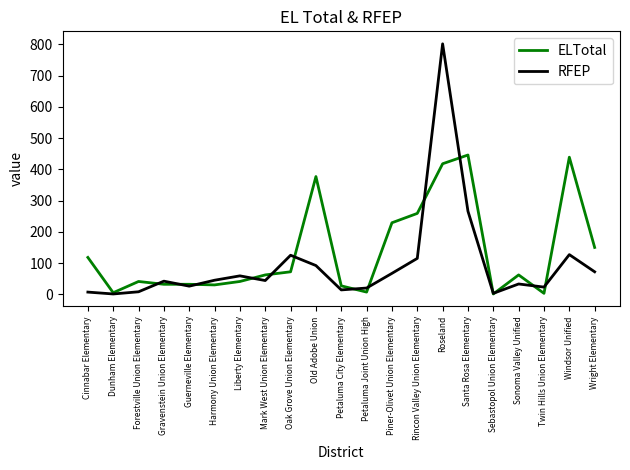

List the series in order of their overall mean, highest first.

ELTotal, RFEP